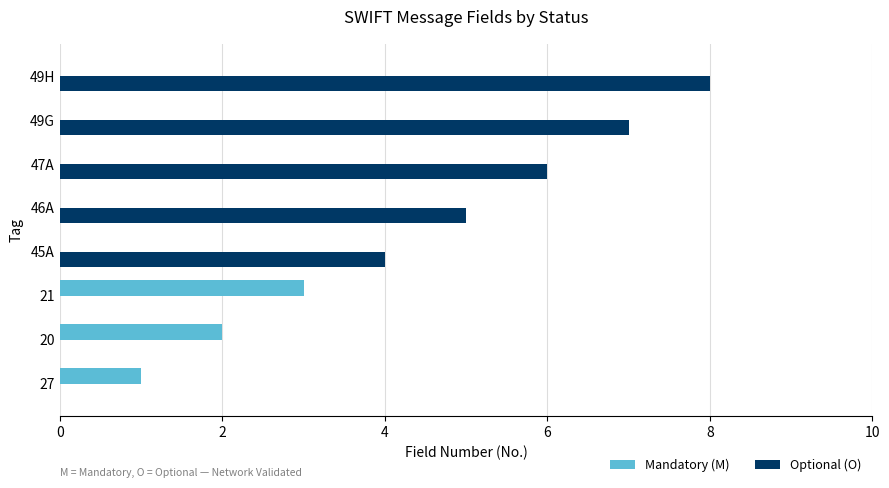

Count the number of categories in the chart.

8